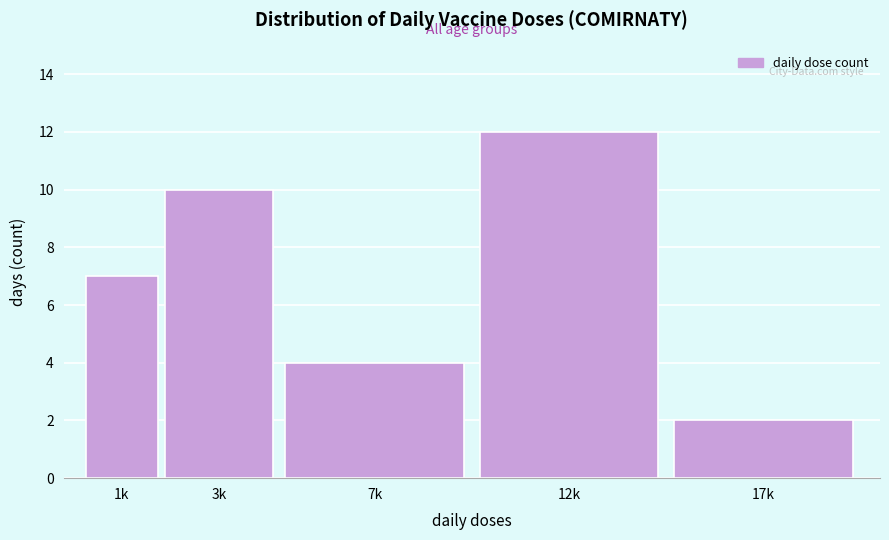

Reading right to left, extract all data points from this chart.

17k=2	12k=12	7k=4	3k=10	1k=7